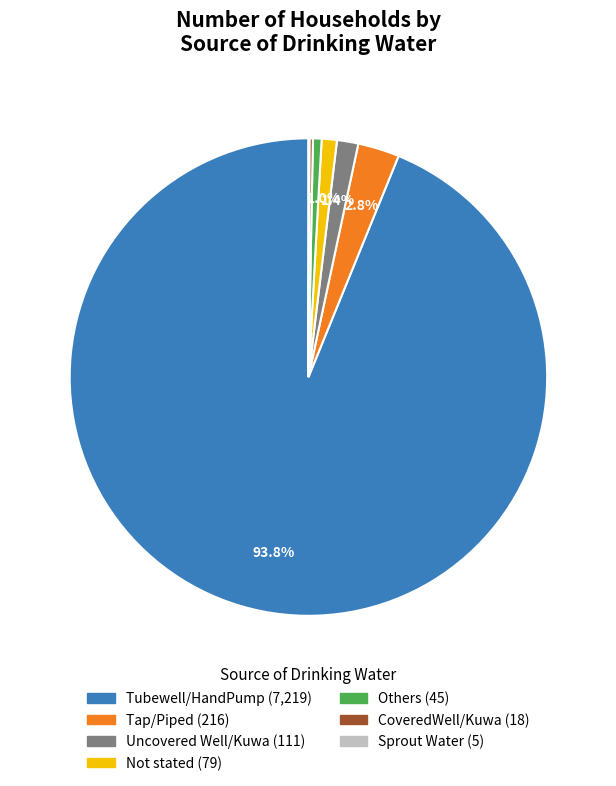

To the nearest percent, what is the average slice percentage?

14%